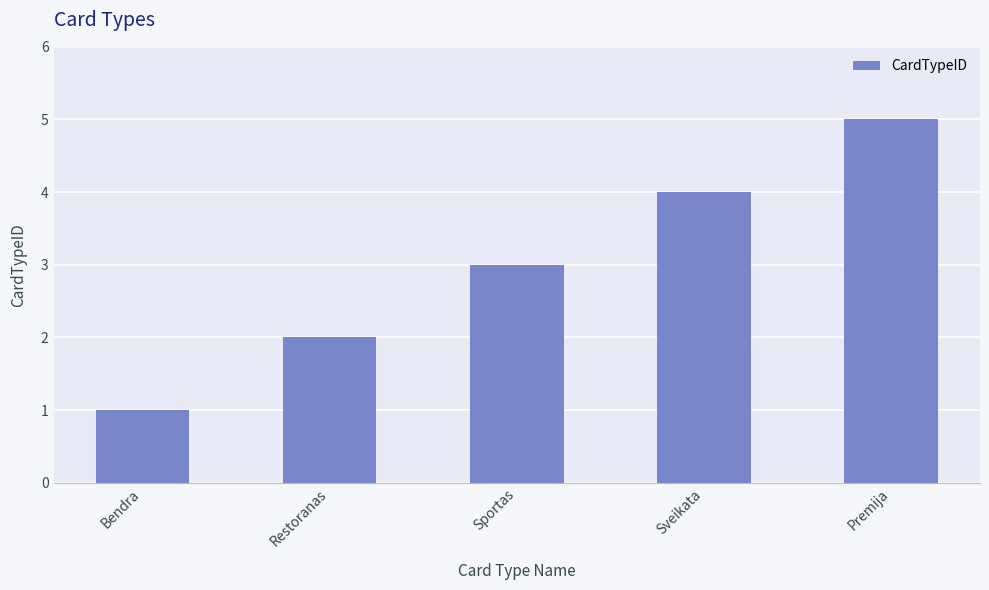

Read the value at Premija.

5